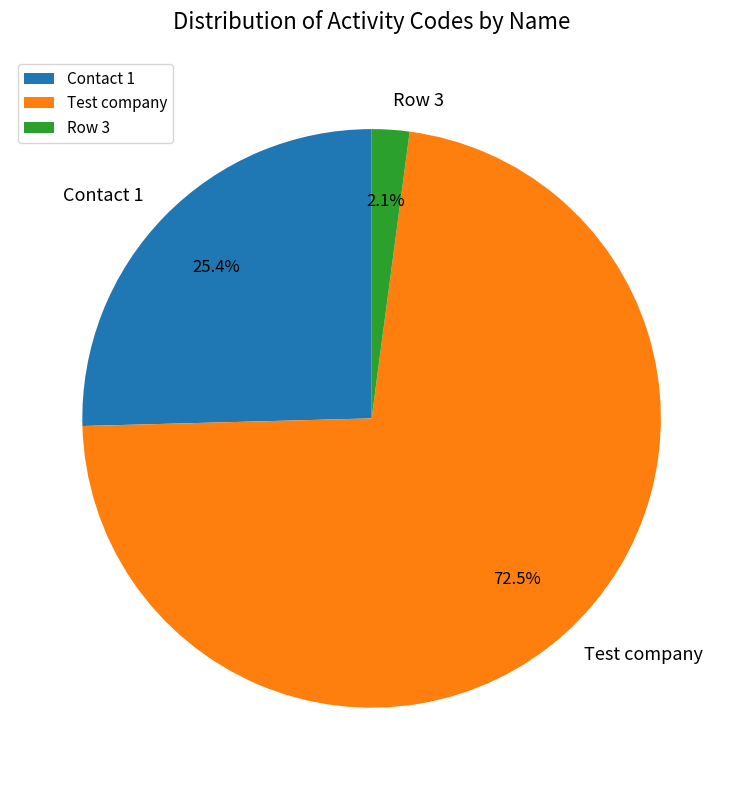

Which has a higher value, Row 3 or Contact 1?

Contact 1